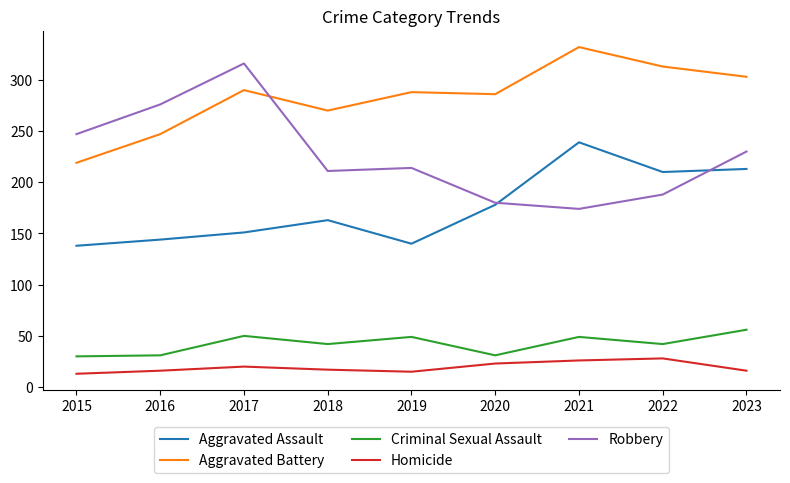

Is it true that Robbery equals 142 at 2017?

False